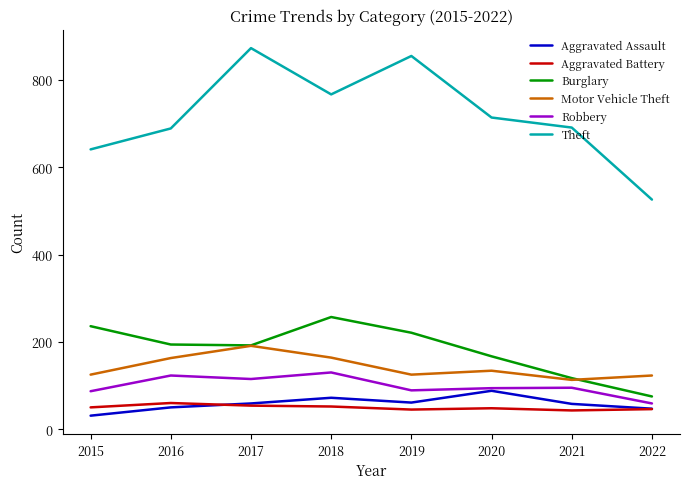

What is the difference between the maximum and minimum values in the Robbery series?

71